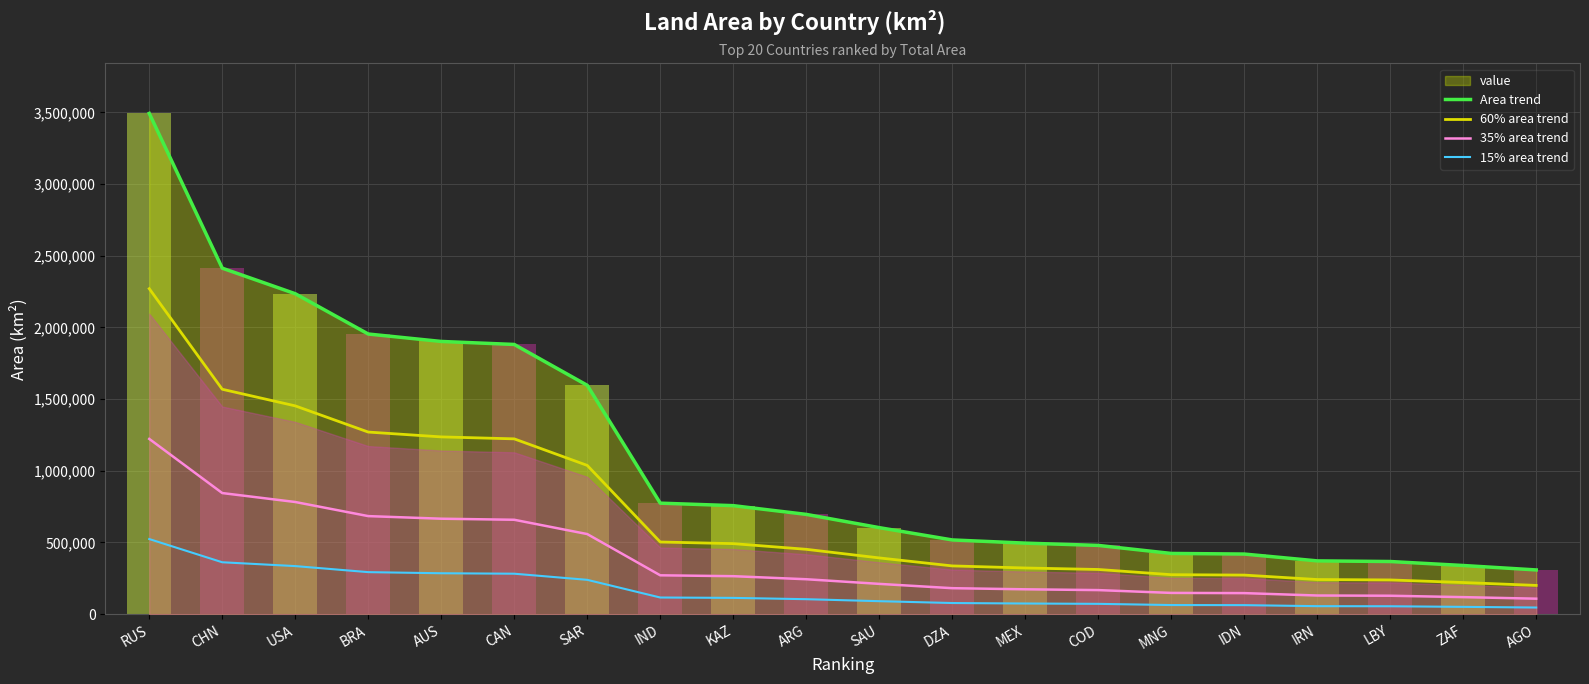

True or false: 60% area trend has a value of 492005.8 at KAZ.

True